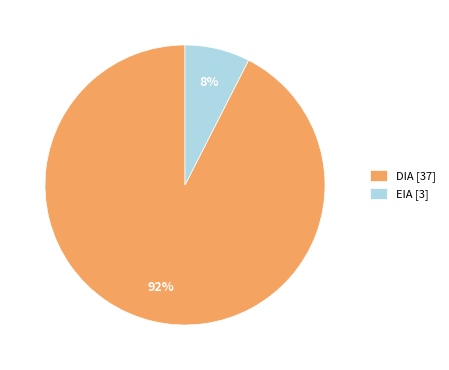

Rank the categories by value from lowest to highest.

EIA, DIA